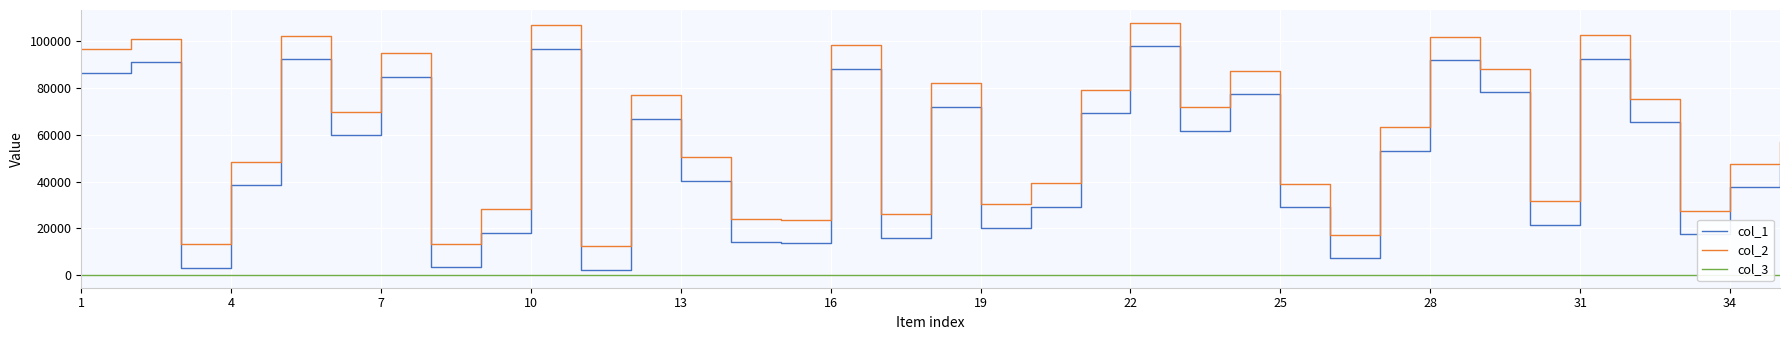

What is the maximum value for col_2?

107945